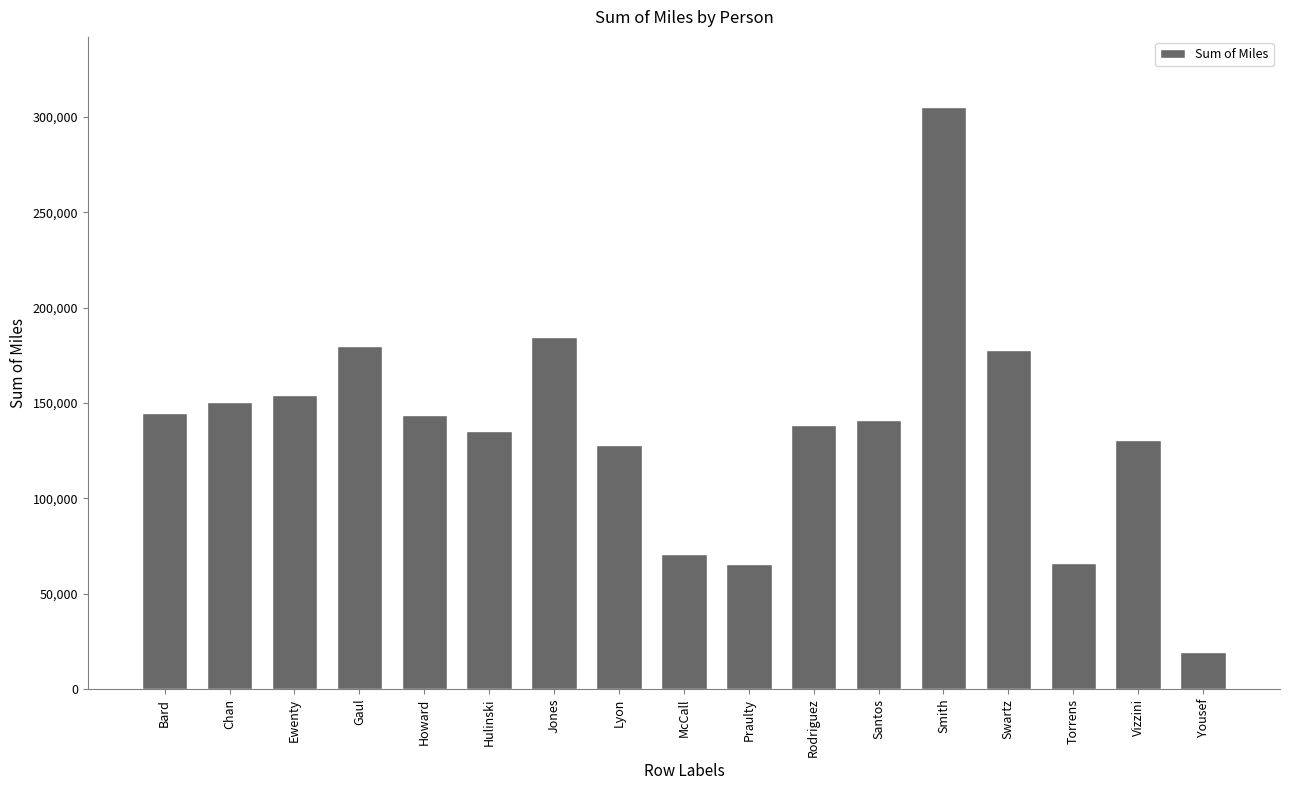

Is it true that the value at Praulty is 65315.0?

True